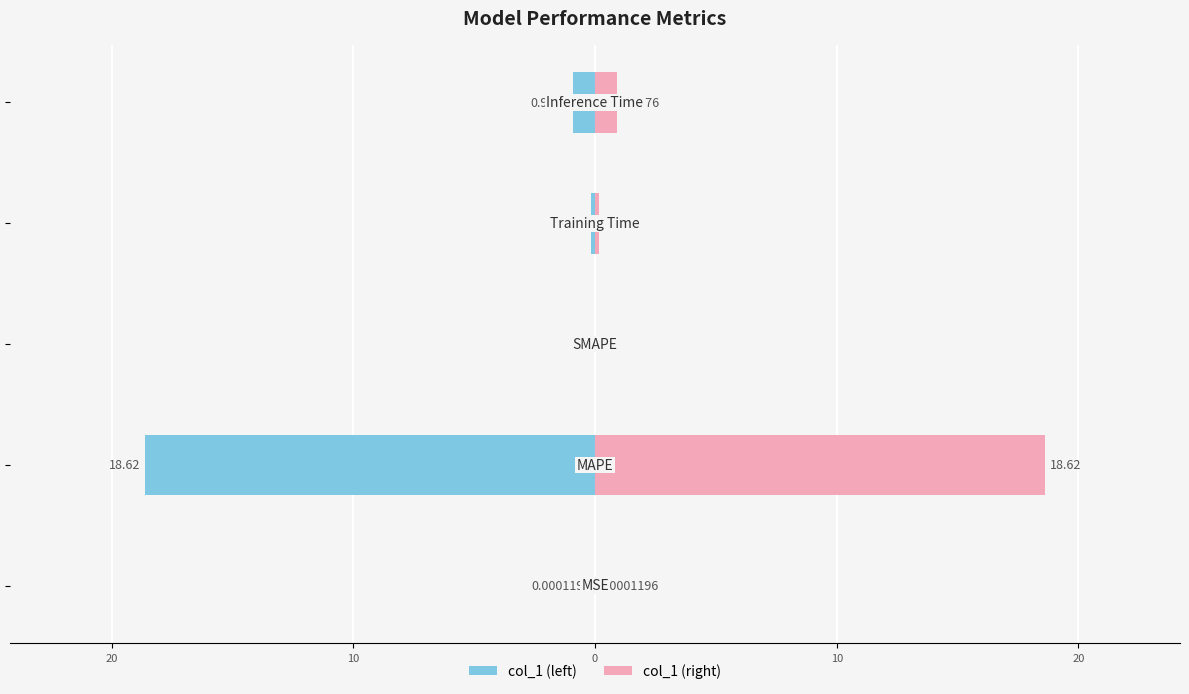

How many groups of bars are there?

5